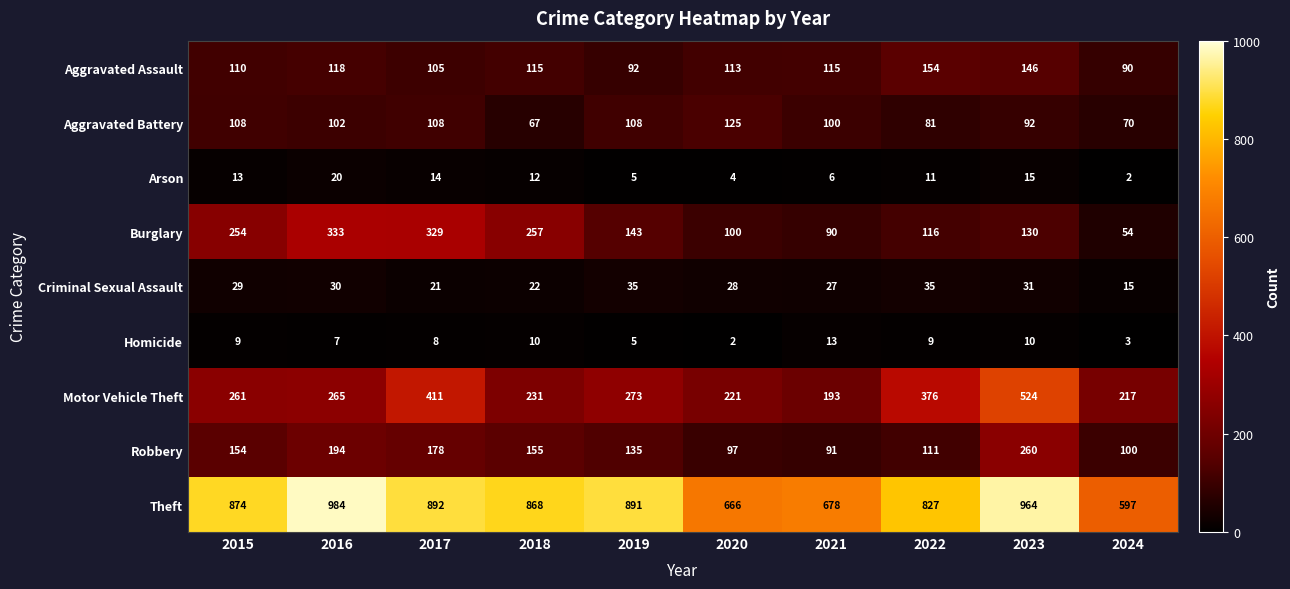

How many series are shown in this chart?

9